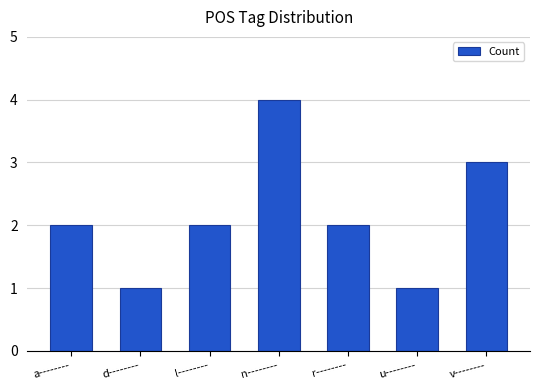

Count the number of categories in the chart.

7